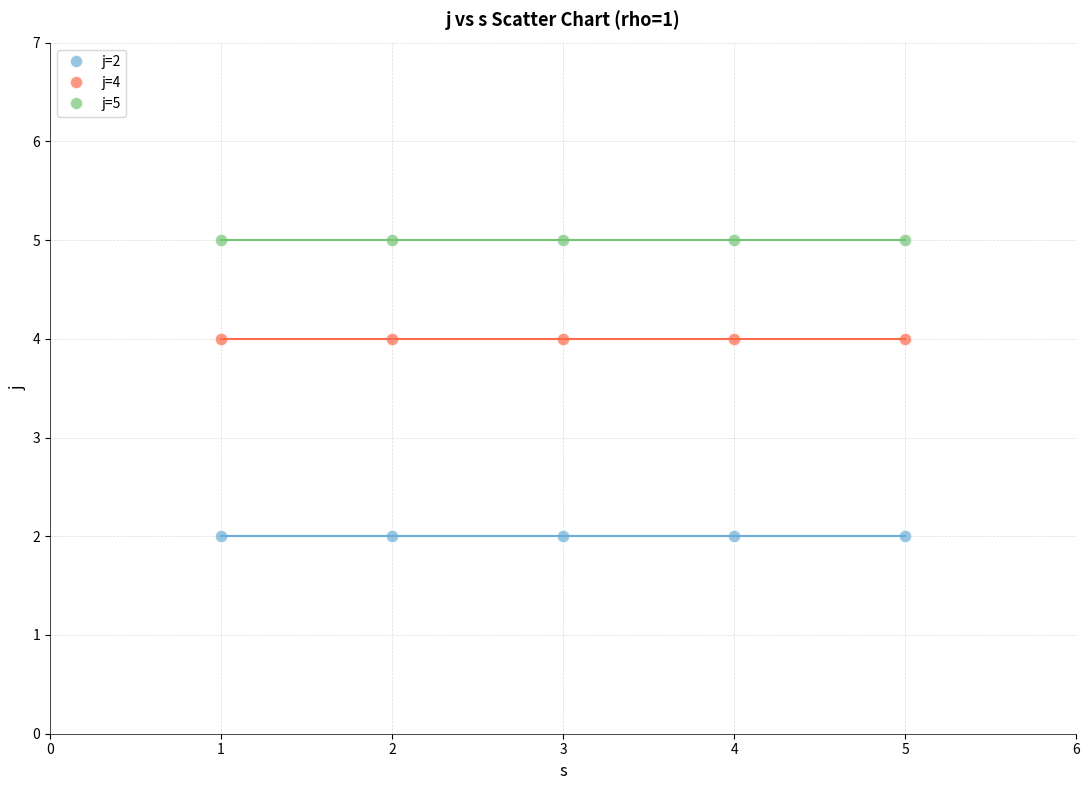

Which series contains the highest Y value?

j=5